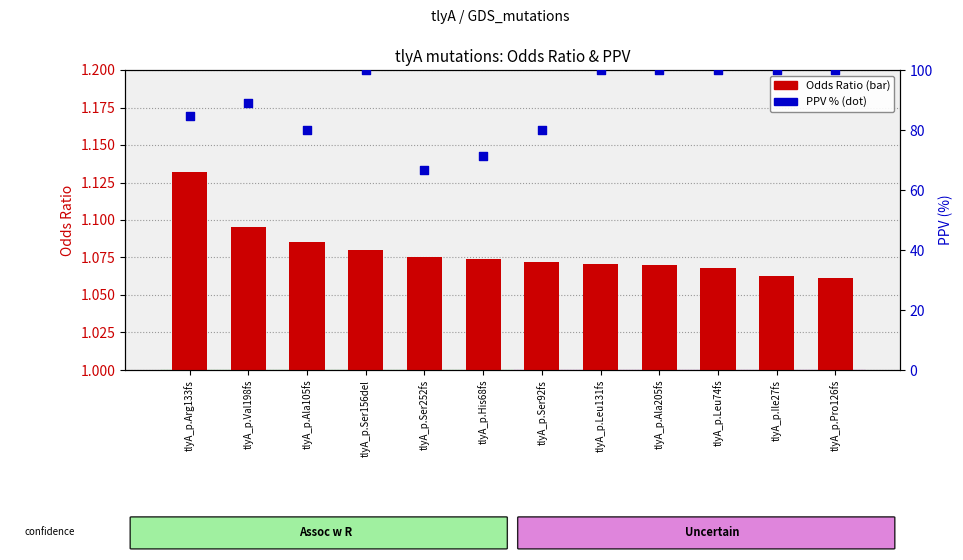

Which series has the widest spread of Y values?

PPV (%)